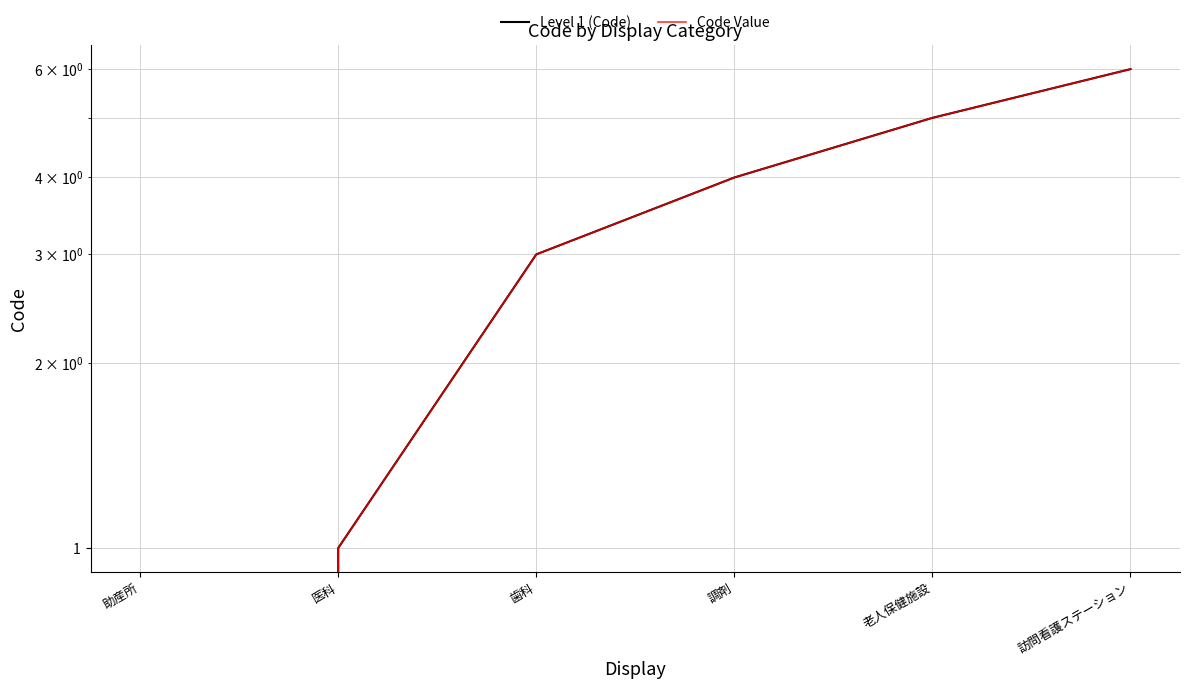

Reading left to right, extract all data points from this chart.

Level 1 (Code): 助産所=0	医科=1	歯科=3	調剤=4	老人保健施設=5	訪問看護ステーション=6
Code Value: 助産所=0	医科=1	歯科=3	調剤=4	老人保健施設=5	訪問看護ステーション=6